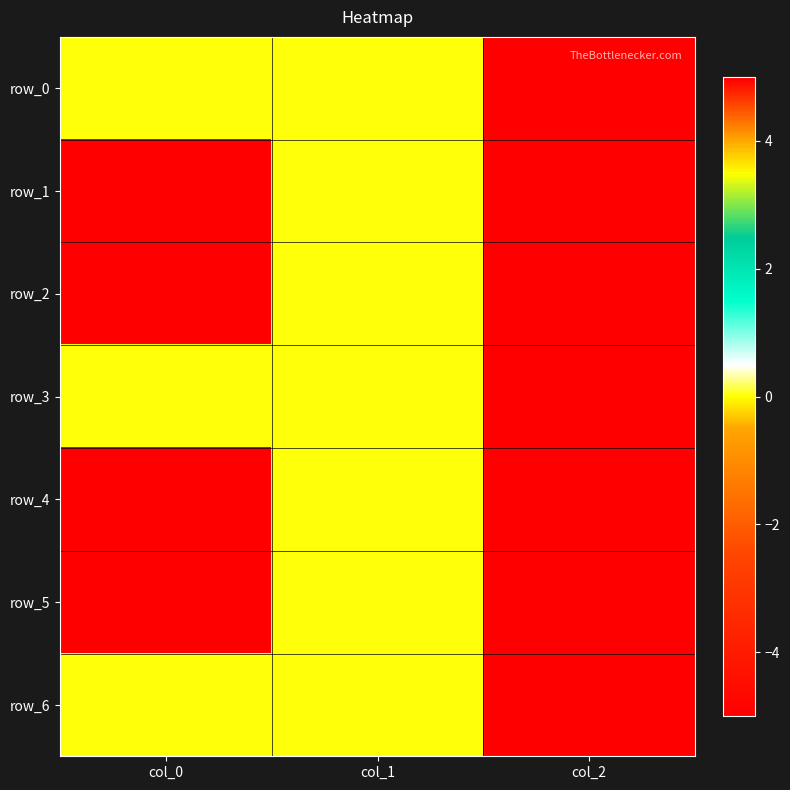

What is the smallest value displayed?

-5